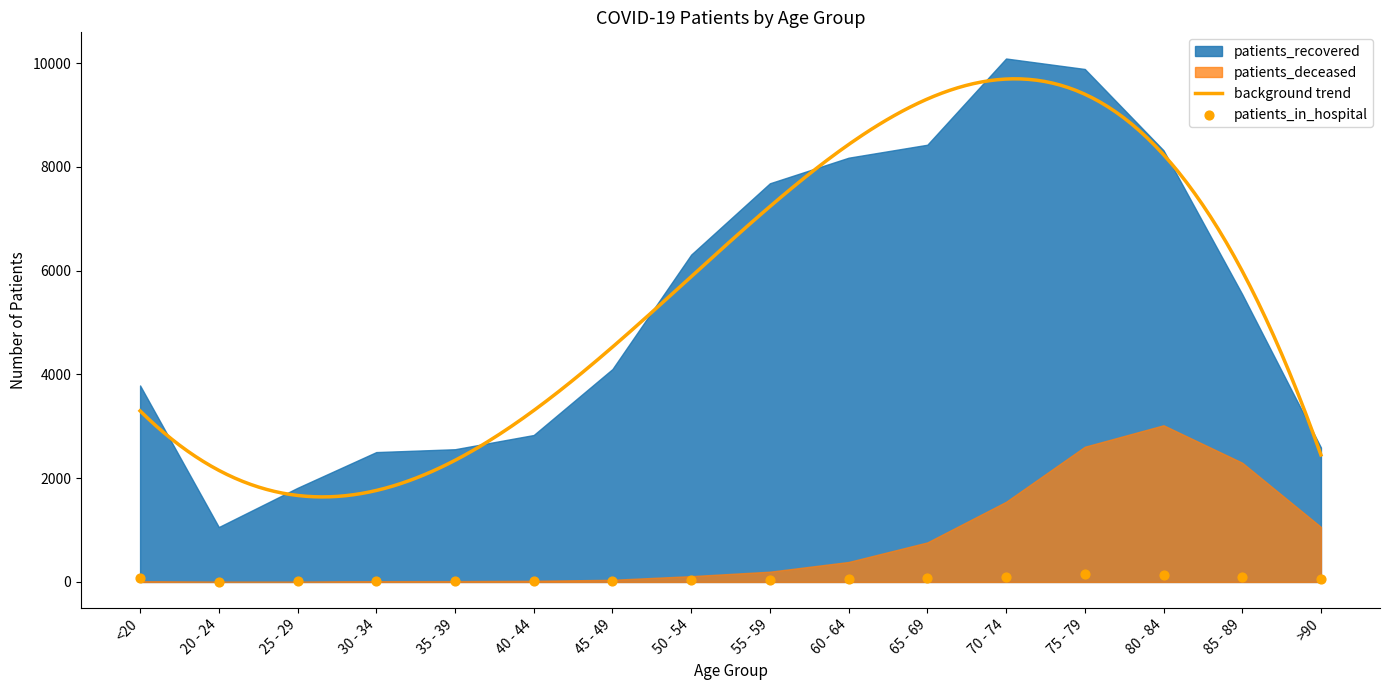

At how many categories does at least one series exceed 189?

16